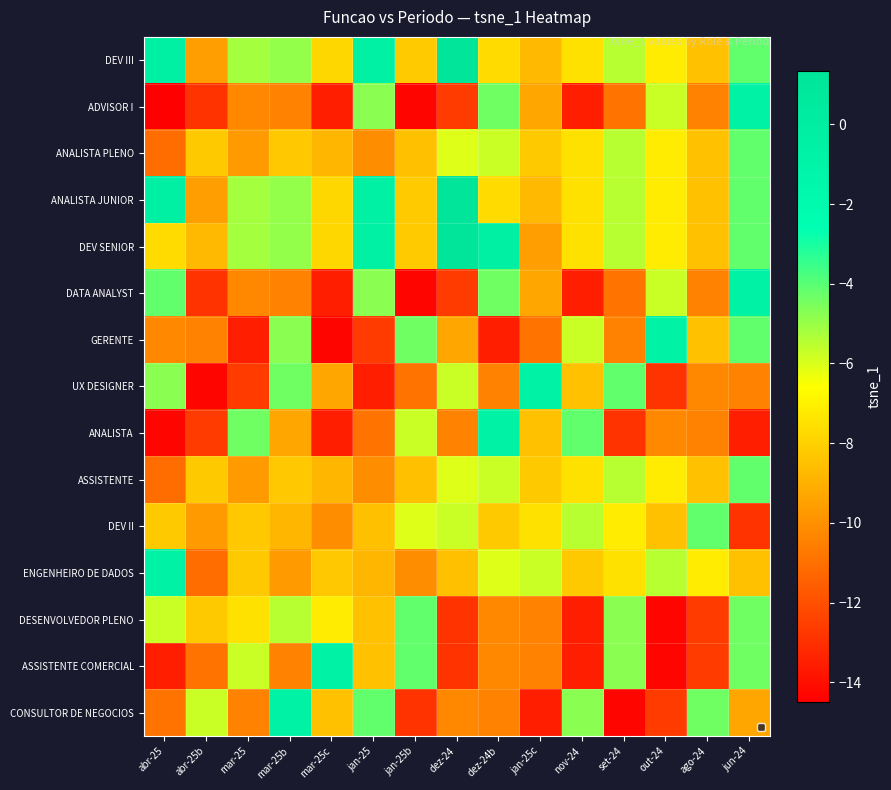

At how many categories does at least one series exceed 0?

1